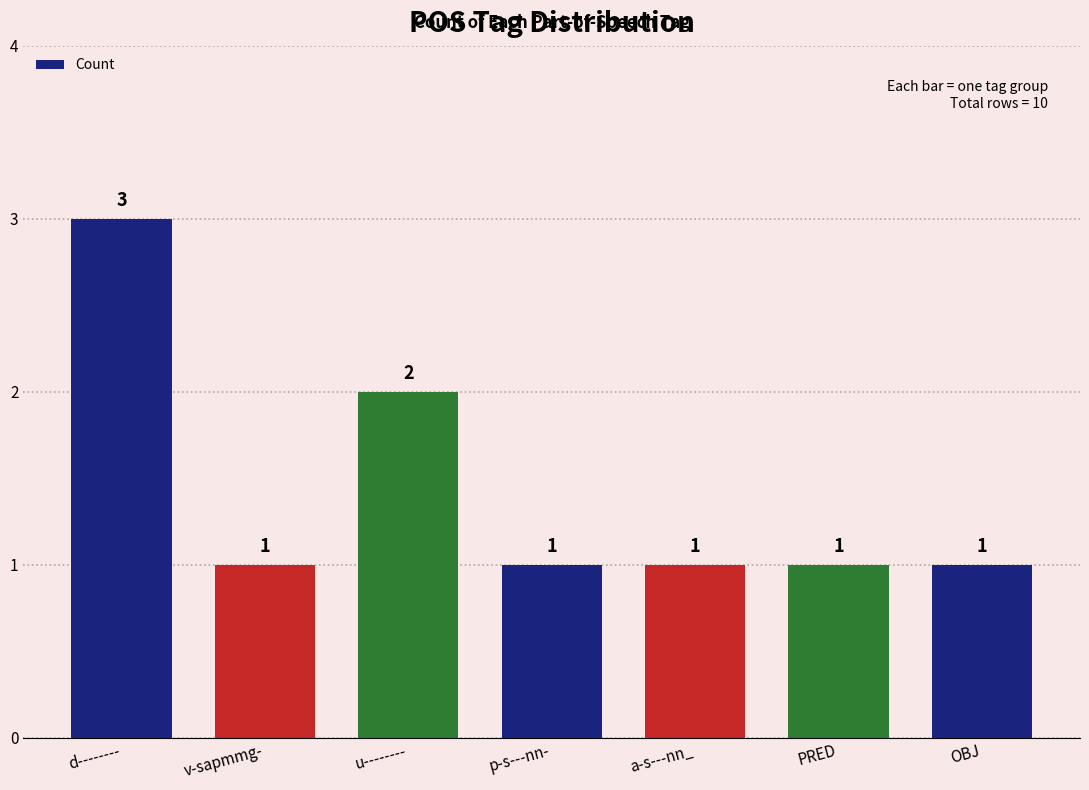

What position from the right is PRED?

2